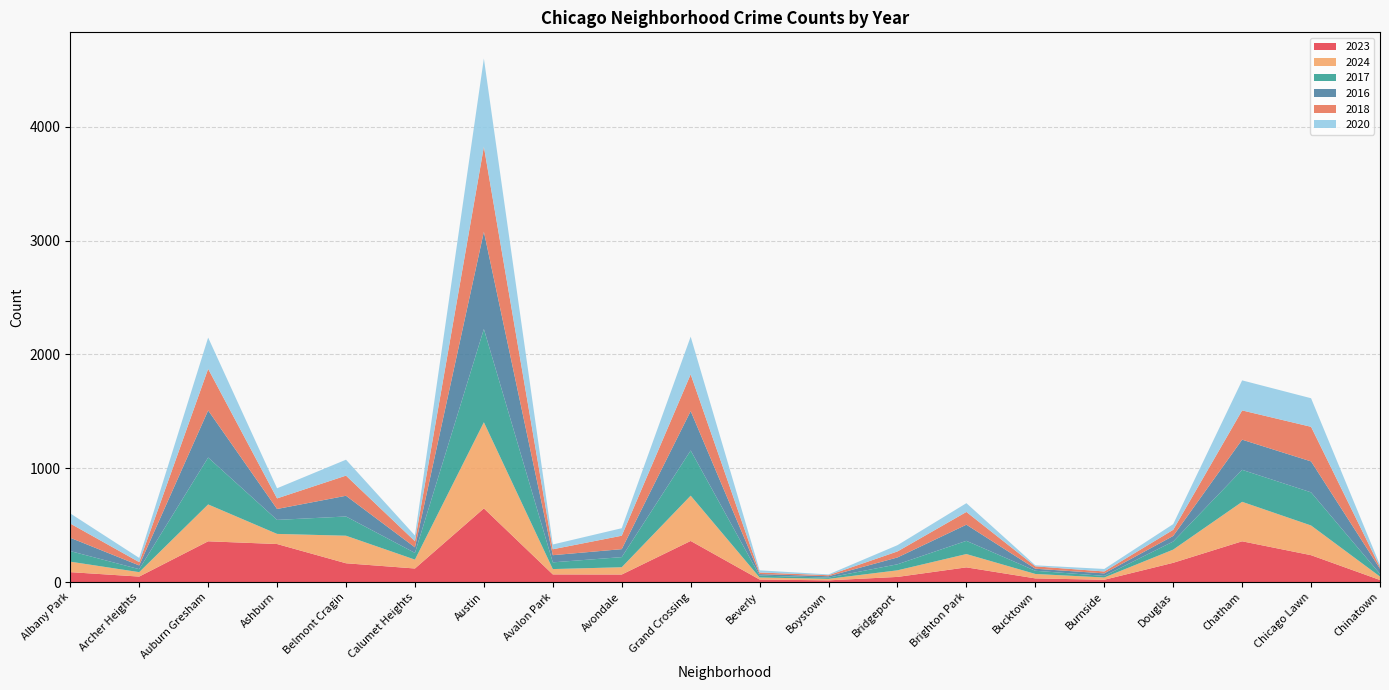

Reading left to right, transcribe all the data shown in this chart.

2023: Albany Park=87	Archer Heights=48	Auburn Gresham=358	Ashburn=334	Belmont Cragin=165	Calumet Heights=119	Austin=647	Avalon Park=67	Avondale=66	Grand Crossing=361	Beverly=22	Boystown=15	Bridgeport=45	Brighton Park=129	Bucktown=32	Burnside=20	Douglas=169	Chatham=358	Chicago Lawn=236	Chinatown=18
2024: Albany Park=92	Archer Heights=39	Auburn Gresham=324	Ashburn=89	Belmont Cragin=242	Calumet Heights=78	Austin=757	Avalon Park=47	Avondale=64	Grand Crossing=398	Beverly=18	Boystown=13	Bridgeport=58	Brighton Park=117	Bucktown=39	Burnside=20	Douglas=116	Chatham=347	Chicago Lawn=261	Chinatown=30
2017: Albany Park=93	Archer Heights=26	Auburn Gresham=412	Ashburn=123	Belmont Cragin=169	Calumet Heights=59	Austin=819	Avalon Park=59	Avondale=89	Grand Crossing=397	Beverly=17	Boystown=11	Bridgeport=53	Brighton Park=116	Bucktown=28	Burnside=14	Douglas=71	Chatham=281	Chicago Lawn=291	Chinatown=23
2016: Albany Park=117	Archer Heights=33	Auburn Gresham=414	Ashburn=96	Belmont Cragin=182	Calumet Heights=49	Austin=855	Avalon Park=63	Avondale=70	Grand Crossing=346	Beverly=13	Boystown=12	Bridgeport=60	Brighton Park=142	Bucktown=18	Burnside=22	Douglas=49	Chatham=265	Chicago Lawn=272	Chinatown=46
2018: Albany Park=125	Archer Heights=29	Auburn Gresham=365	Ashburn=93	Belmont Cragin=177	Calumet Heights=54	Austin=747	Avalon Park=52	Avondale=118	Grand Crossing=323	Beverly=14	Boystown=9	Bridgeport=53	Brighton Park=112	Bucktown=21	Burnside=17	Douglas=54	Chatham=257	Chicago Lawn=304	Chinatown=14
2020: Albany Park=89	Archer Heights=37	Auburn Gresham=275	Ashburn=89	Belmont Cragin=140	Calumet Heights=50	Austin=775	Avalon Park=42	Avondale=66	Grand Crossing=331	Beverly=19	Boystown=7	Bridgeport=55	Brighton Park=77	Bucktown=9	Burnside=22	Douglas=50	Chatham=264	Chicago Lawn=251	Chinatown=18